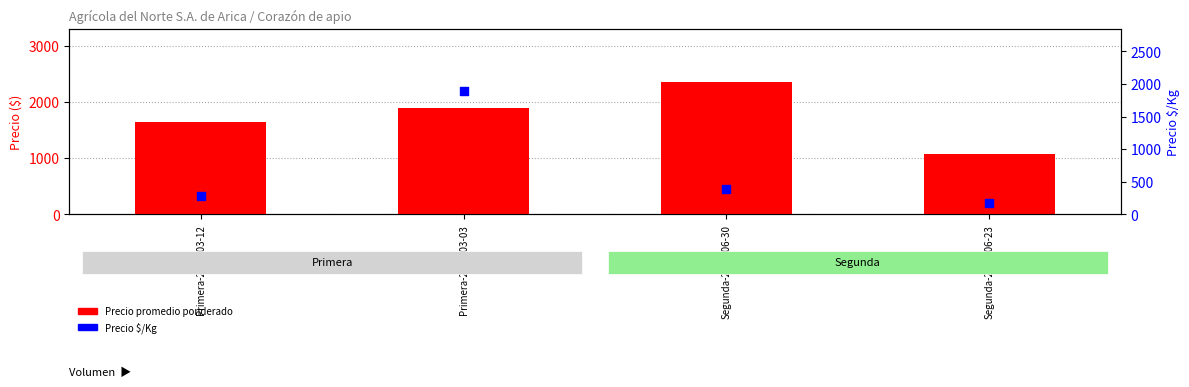

Is the value of Precio $/Kg at Primera-2022-03-03 greater than the value of Precio promedio ponderado at Primera-2022-03-03?

No